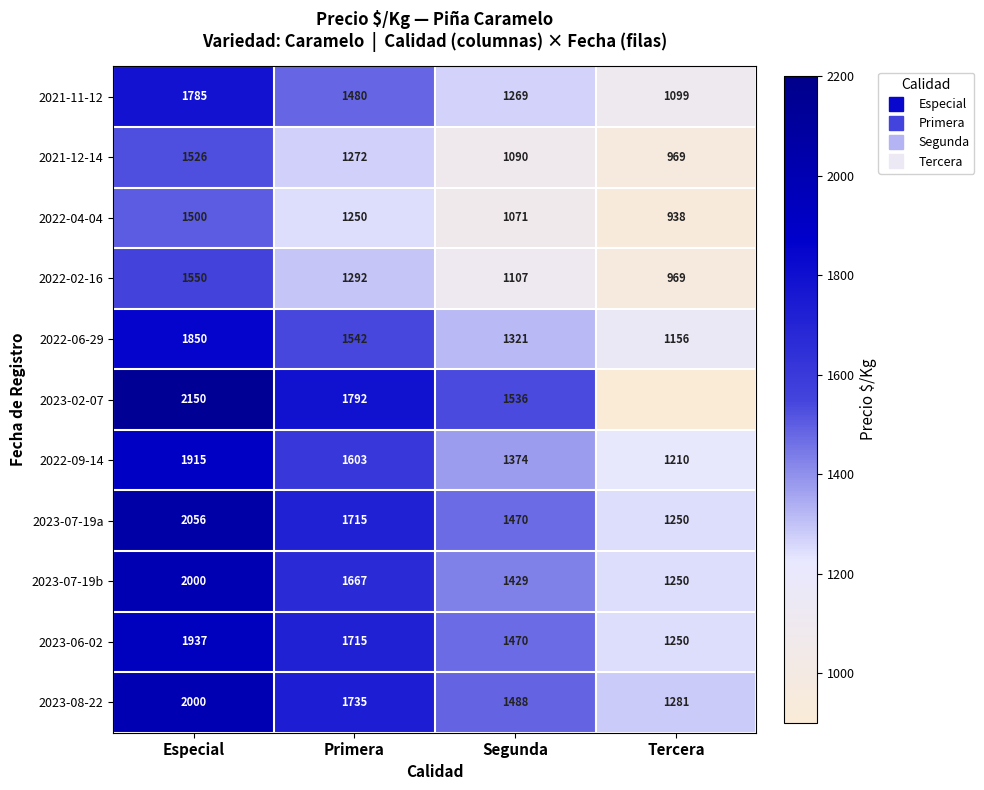

Which series has the widest spread of values?

2023-07-19a